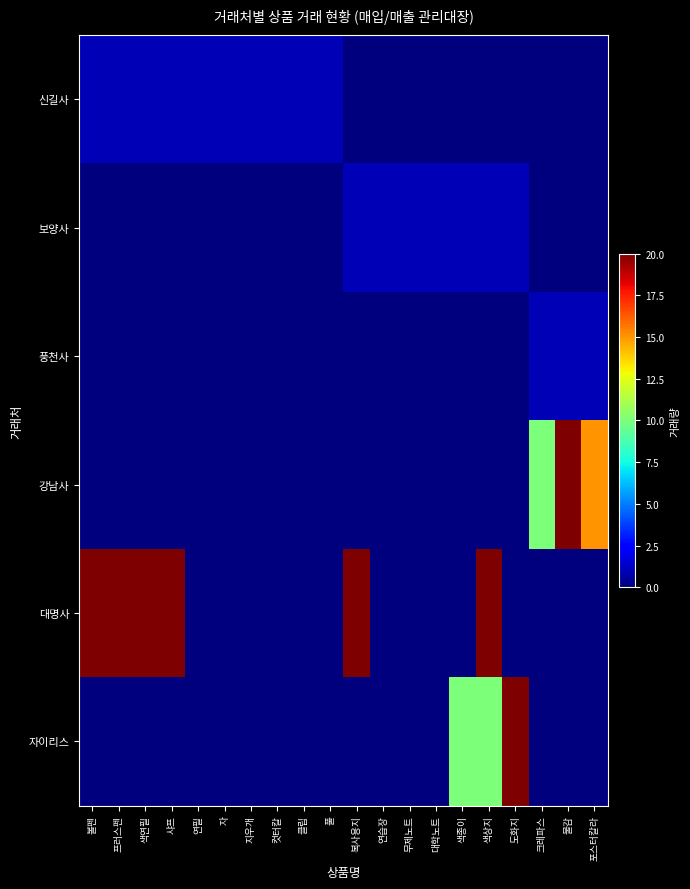

Which series has the largest total across all categories?

대명사